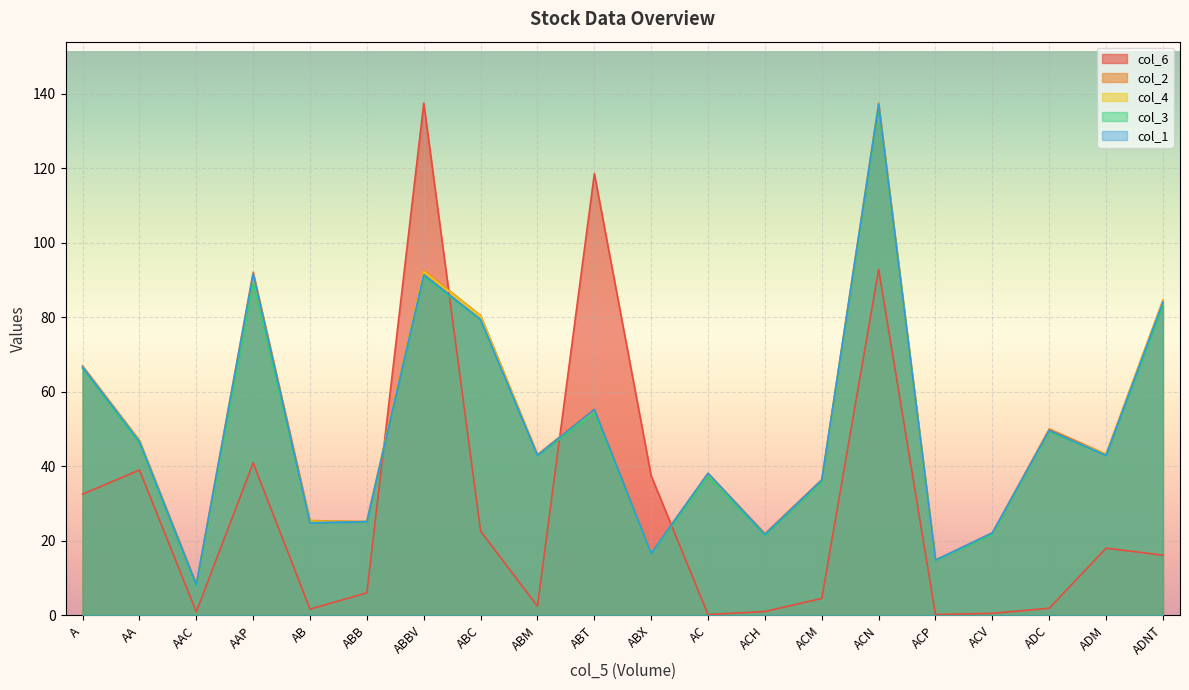

True or false: col_4 and col_1 intersect in this chart.

True